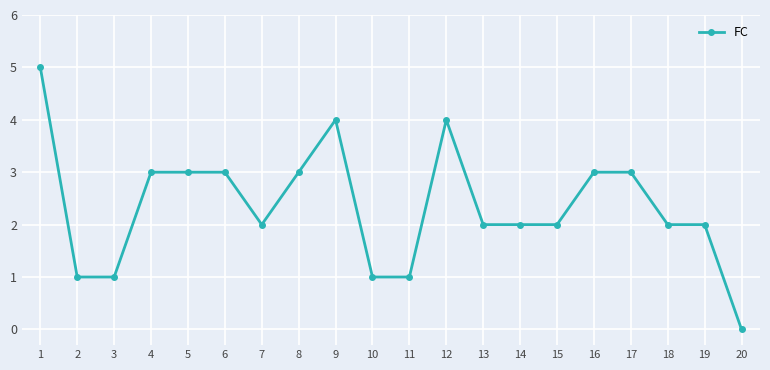

How many distinct data groups are displayed?

1